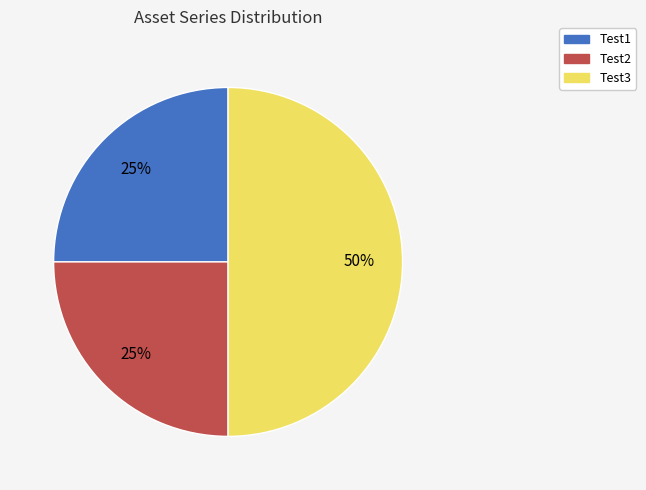

Between Test3 and Test1, which is larger?

Test3